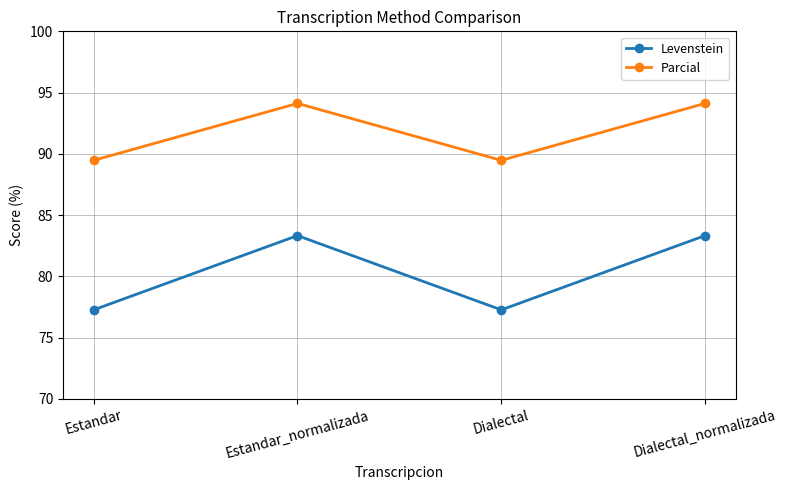

Is it true that Levenstein equals 113.4 at Estandar_normalizada?

False